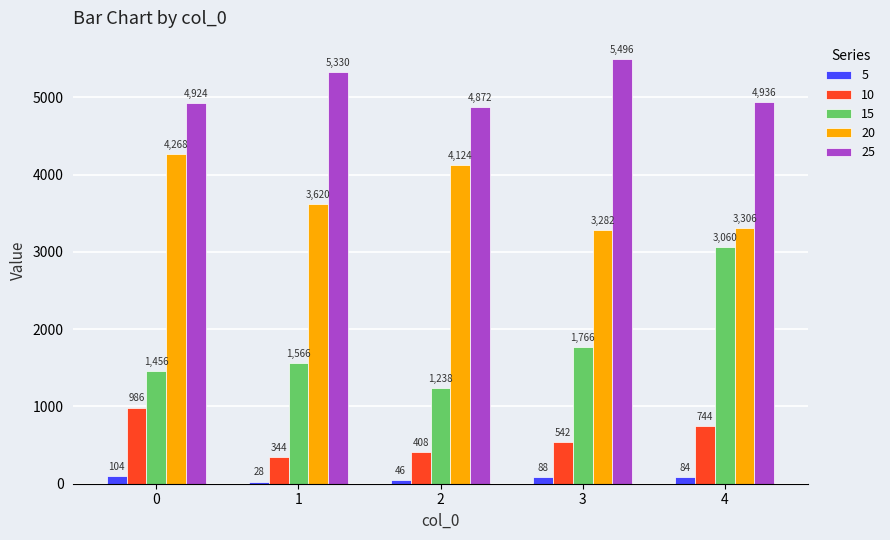

List the labels in order of 5 value, largest first.

0, 3, 4, 2, 1